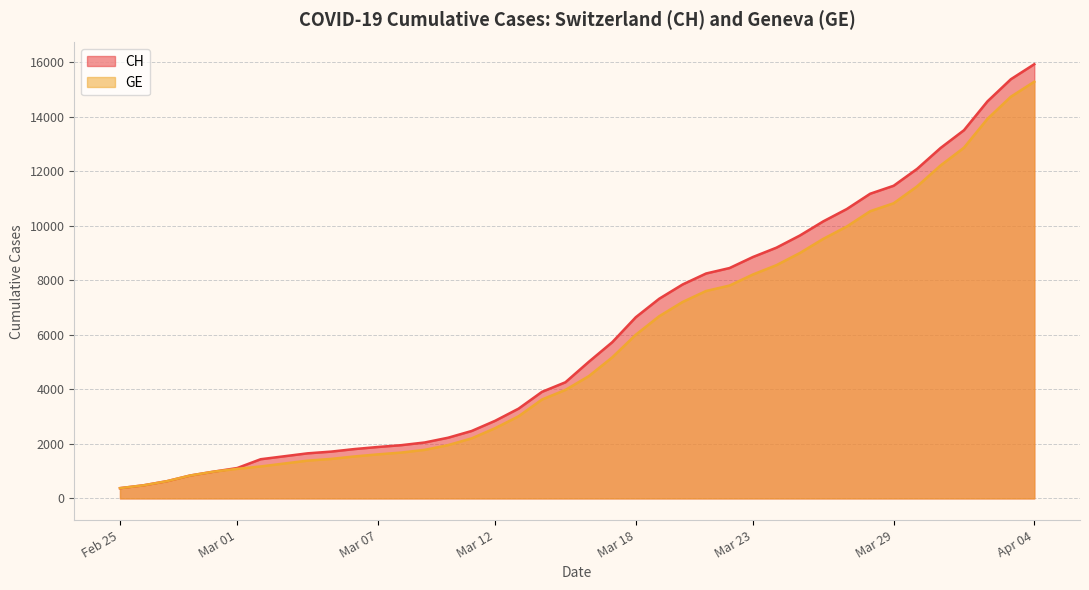

True or false: CH and GE cross at least once.

False